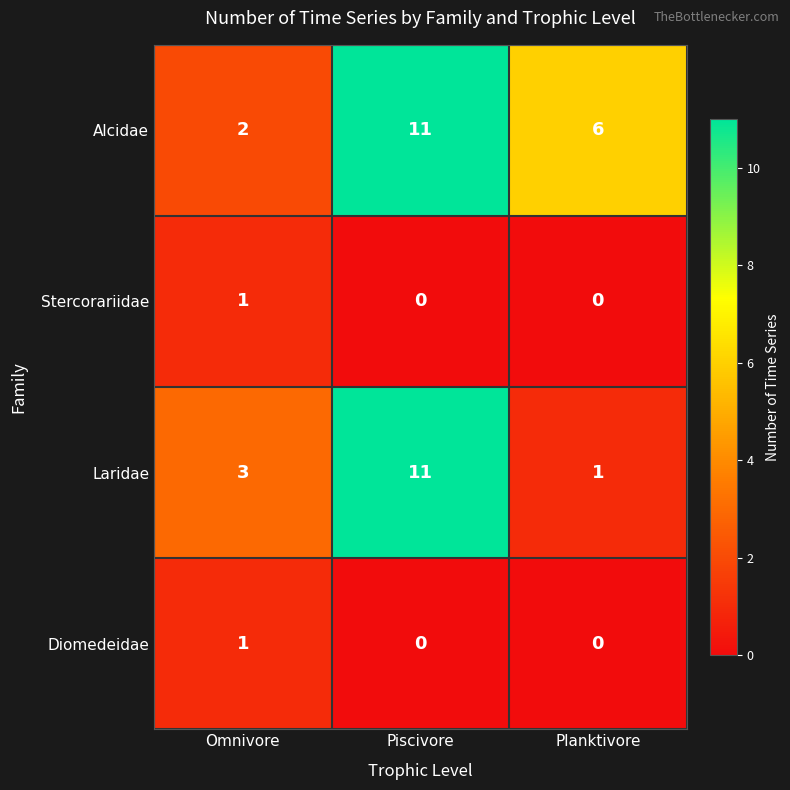

What is the spread (max minus min) of values at Omnivore?

2